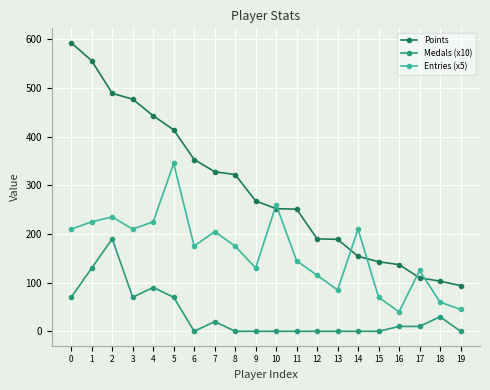

Which series has the largest total across all categories?

Points